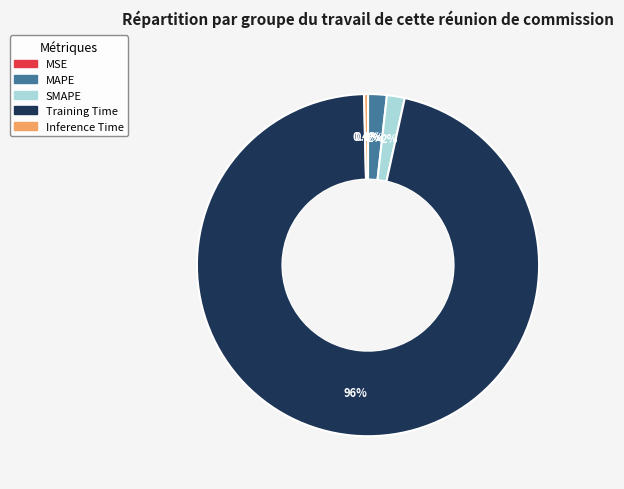

What is the largest slice in the pie chart?

Training Time